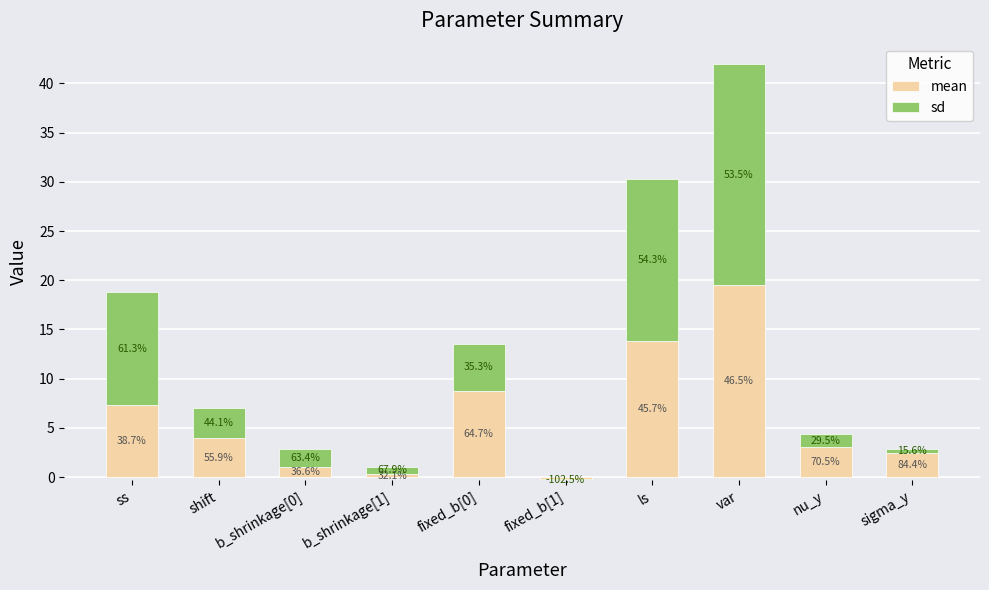

Which series has the largest total across all categories?

sd